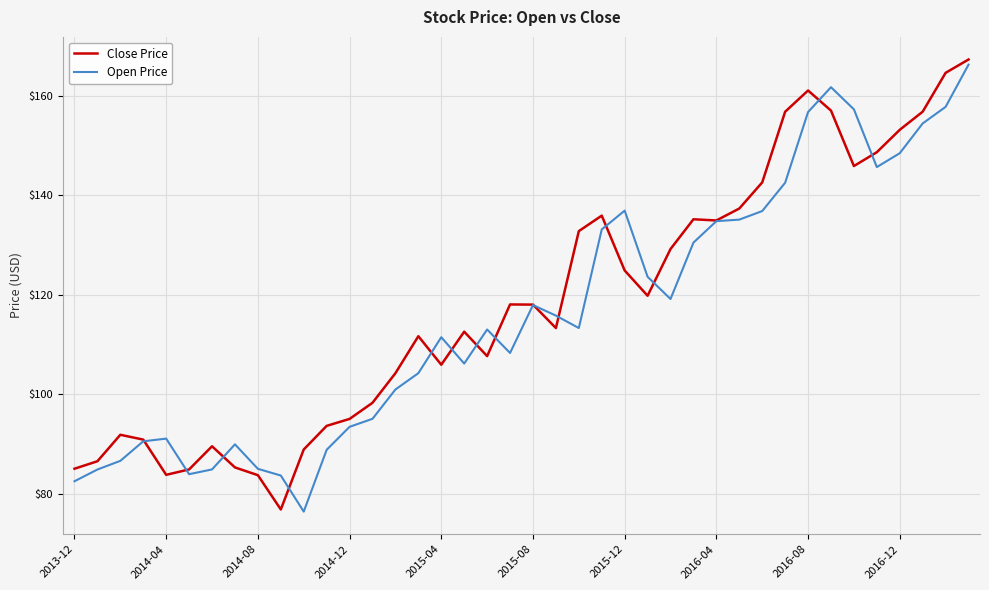

Count the number of categories in the chart.

40